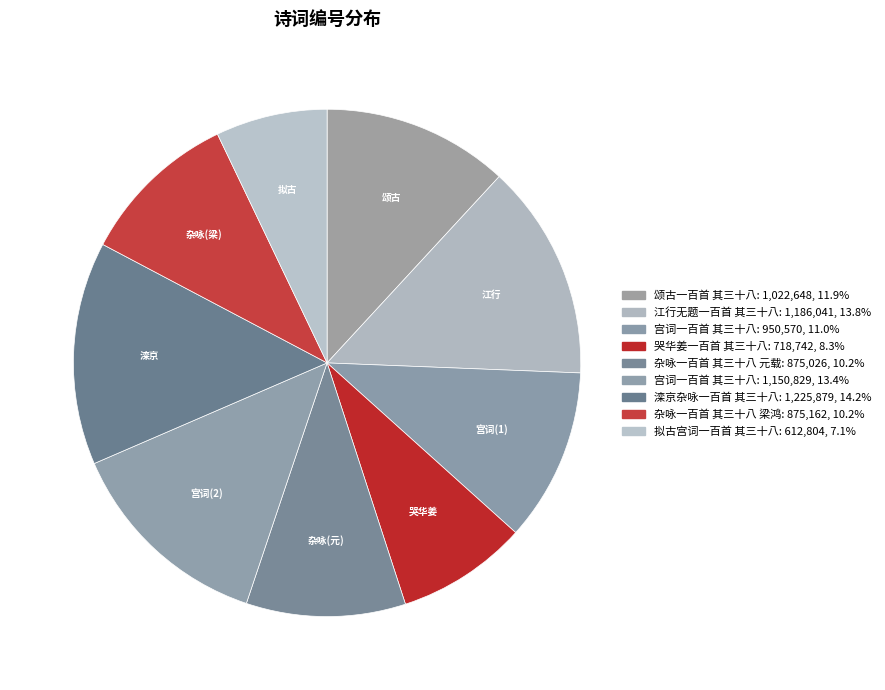

Count the number of slices in the pie.

9